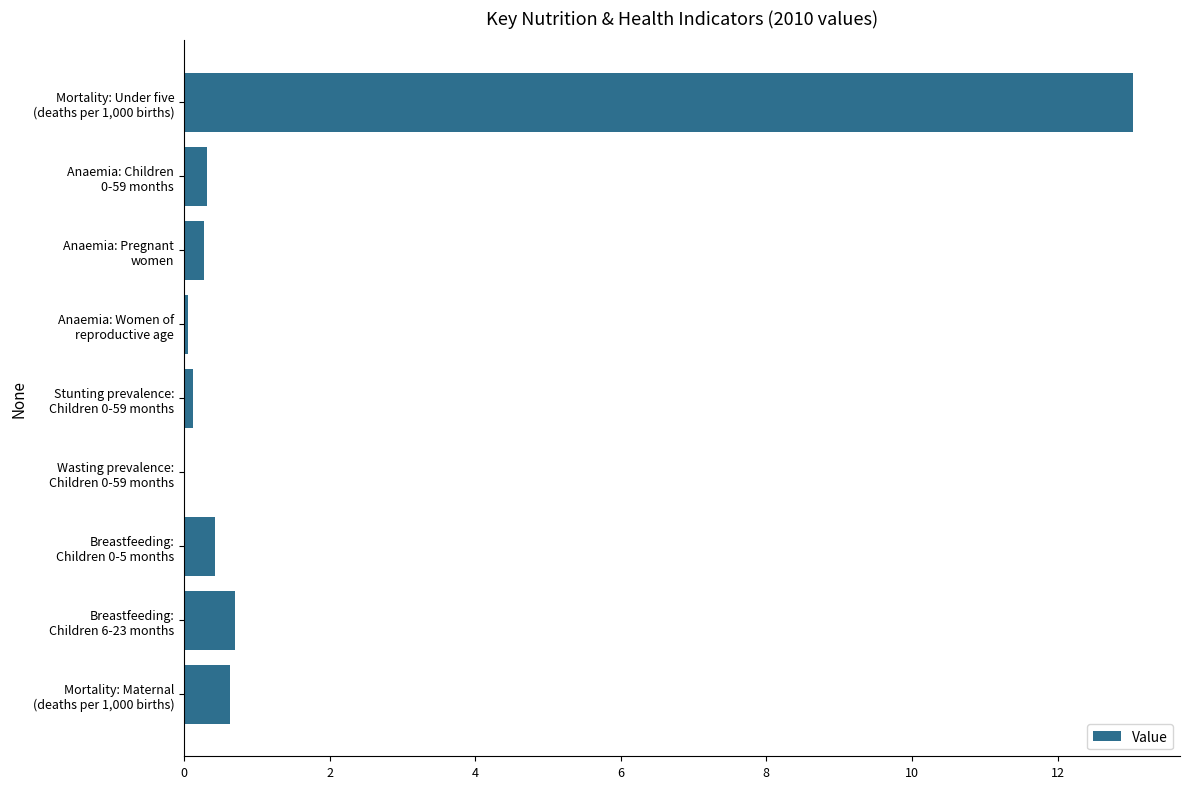

What is the sum of all values?

15.6